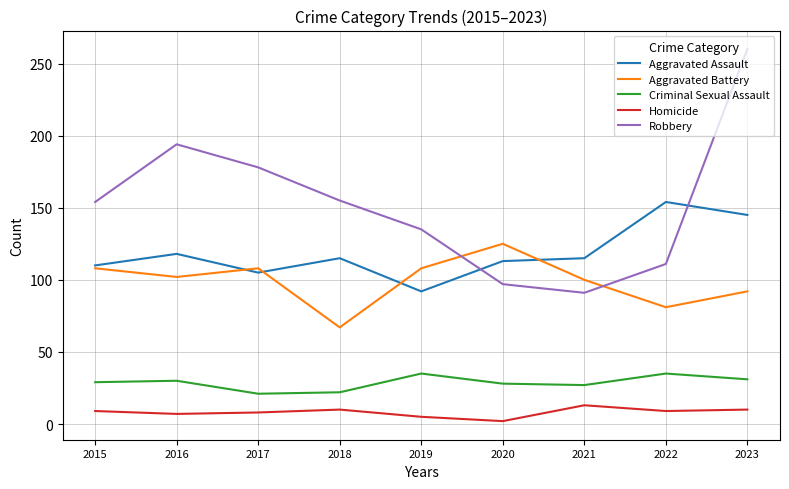

Which series ends up on top after the final intersection of Robbery and Aggravated Battery?

Robbery